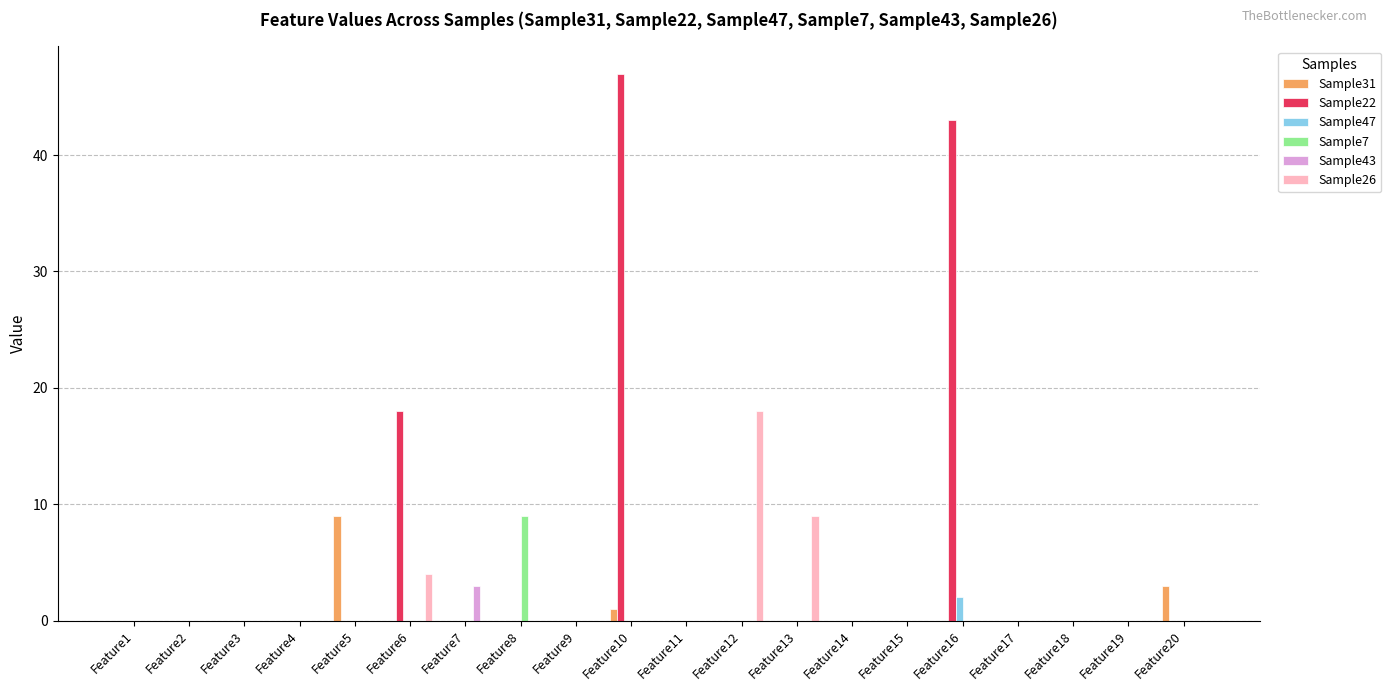

Reading left to right, list all the values displayed in this chart.

Sample31: 0	0	0	0	9	0	0	0	0	1	0	0	0	0	0	0	0	0	0	3
Sample22: 0	0	0	0	0	18	0	0	0	47	0	0	0	0	0	43	0	0	0	0
Sample47: 0	0	0	0	0	0	0	0	0	0	0	0	0	0	0	2	0	0	0	0
Sample7: 0	0	0	0	0	0	0	9	0	0	0	0	0	0	0	0	0	0	0	0
Sample43: 0	0	0	0	0	0	3	0	0	0	0	0	0	0	0	0	0	0	0	0
Sample26: 0	0	0	0	0	4	0	0	0	0	0	18	9	0	0	0	0	0	0	0